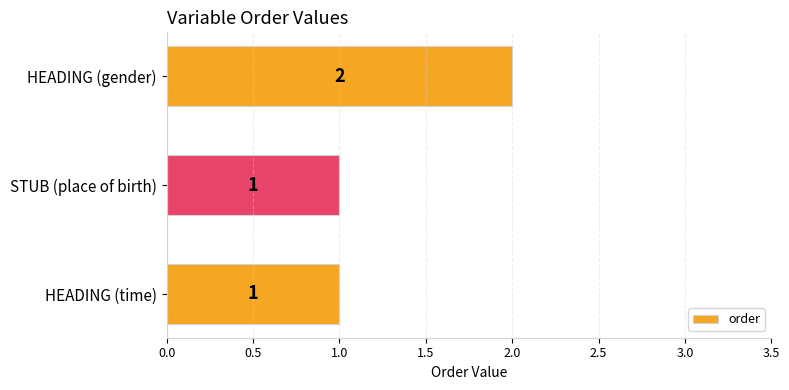

Reading bottom to top, extract all data points from this chart.

HEADING (time)=1	STUB (place of birth)=1	HEADING (gender)=2